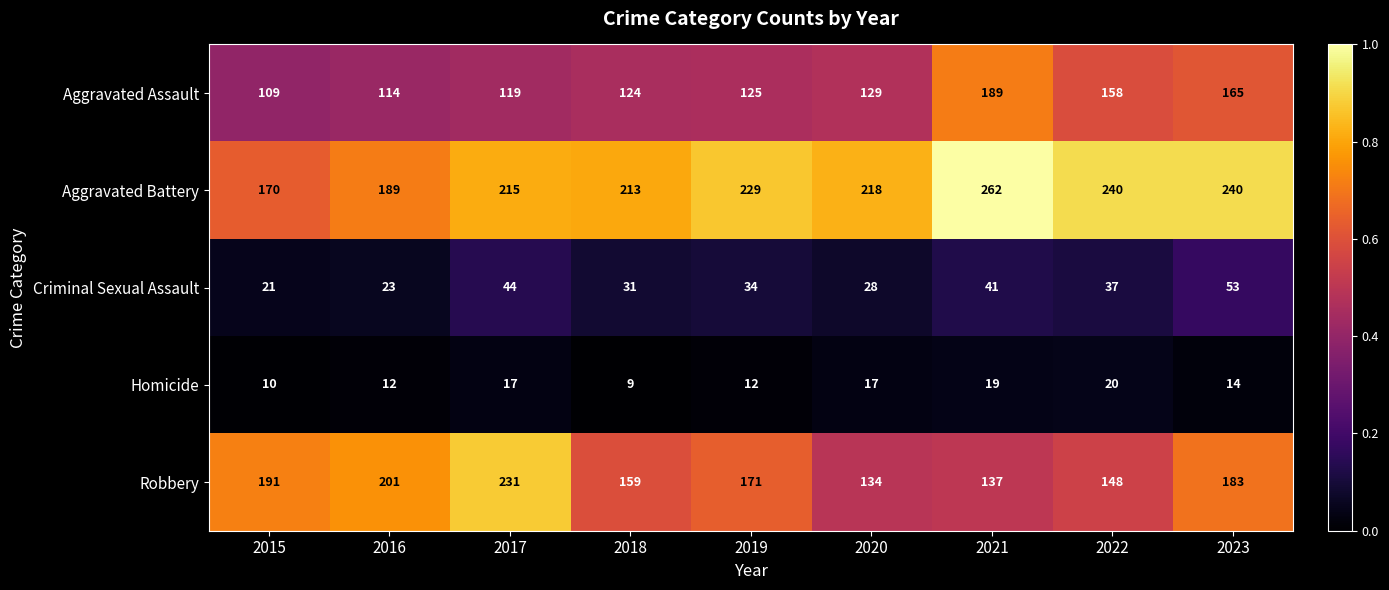

At which category is the sum across all series the highest?

2023